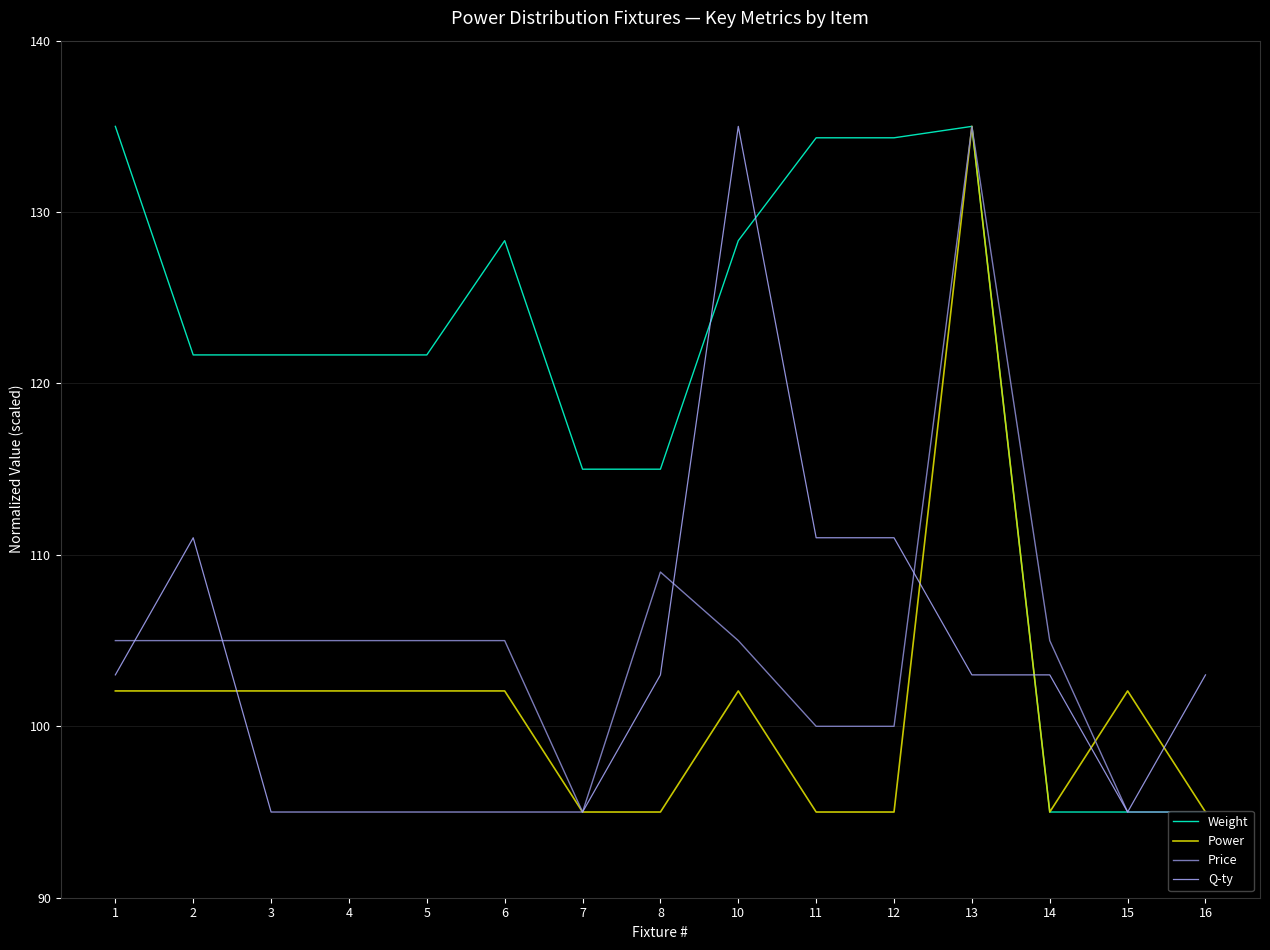

How many distinct data groups are displayed?

4